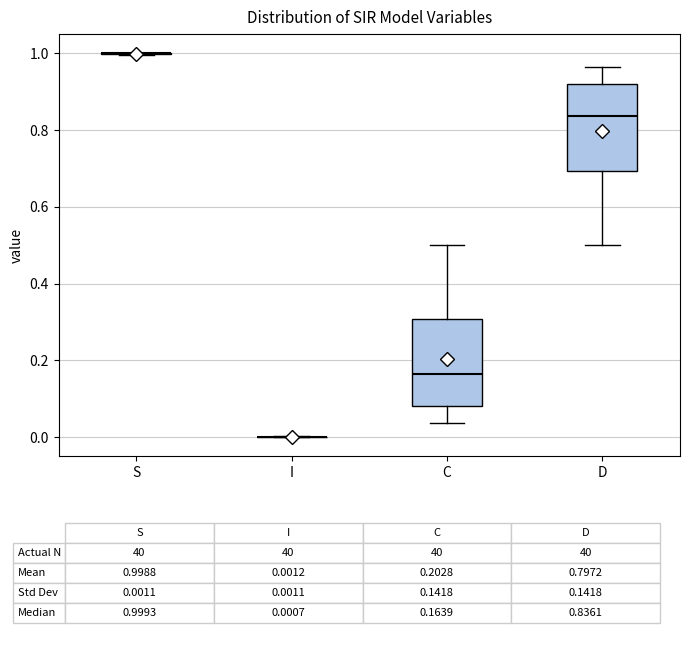

Reading left to right, transcribe this box plot: for each box, give where its median line is, the range the box spans, and where its two whiskers end, as read against the y-axis. The values are not printed on the chart, so give them approximately, as read against the axis.

S: box collapsed to a line at 1.00, whiskers 1.00 to 1.00
I: box collapsed to a line at 0.00, whiskers 0.00 to 0.00
C: median 0.16, box 0.08 to 0.30, whiskers 0.04 to 0.50
D: median 0.84, box 0.70 to 0.92, whiskers 0.50 to 0.96